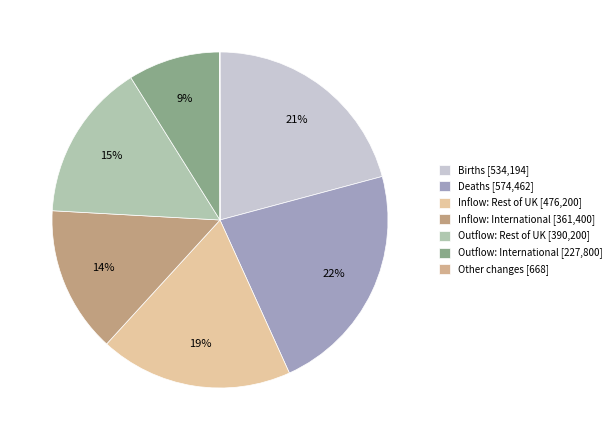

Is the sum of Inflow: Rest of UK and Outflow: International greater than half?

No